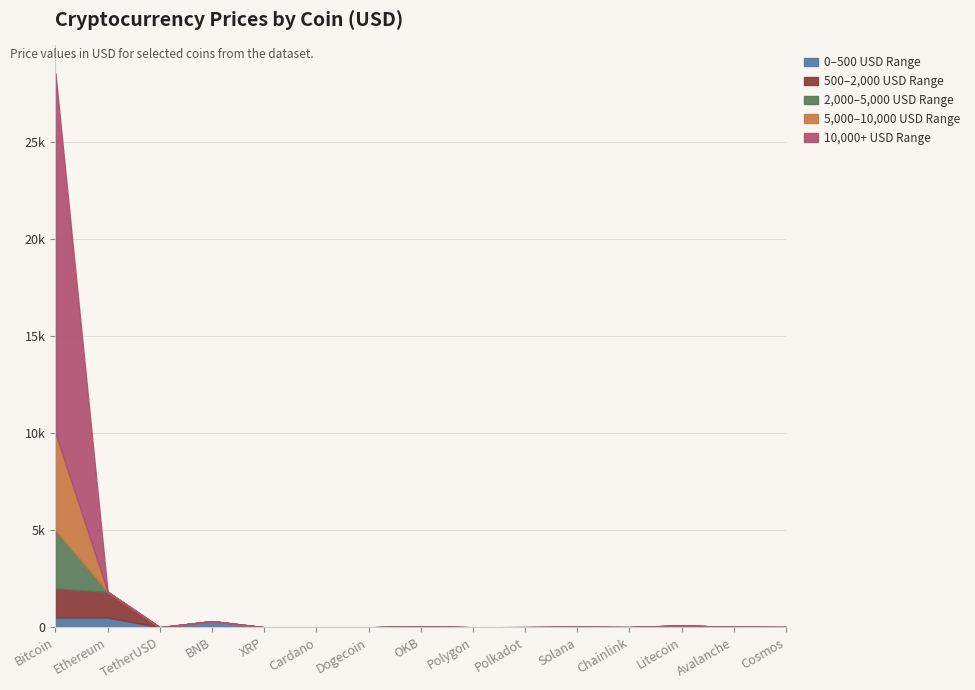

What is the spread (max minus min) of values at BNB?

315.5